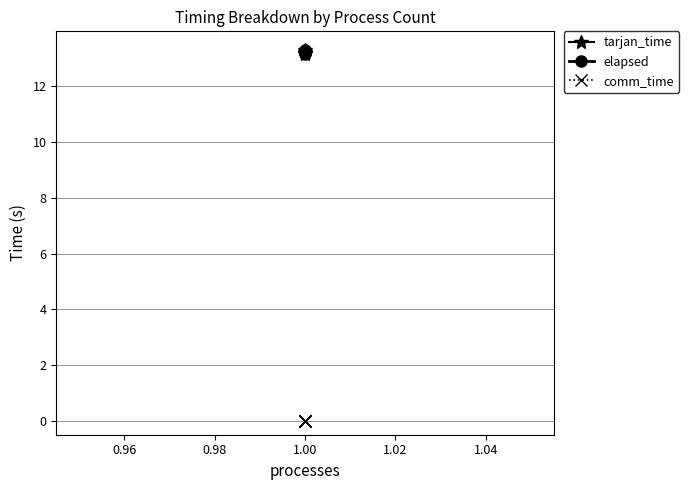

What is the sum of all tarjan_time values?

66.1